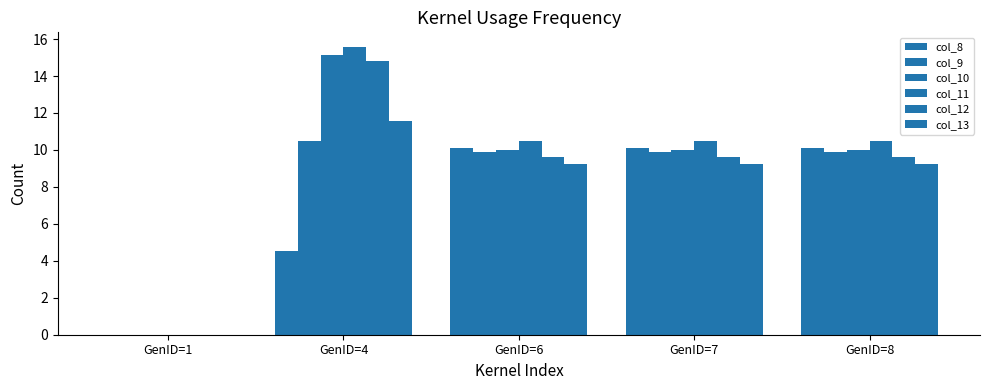

At which category is the sum across all series the highest?

GenID=4